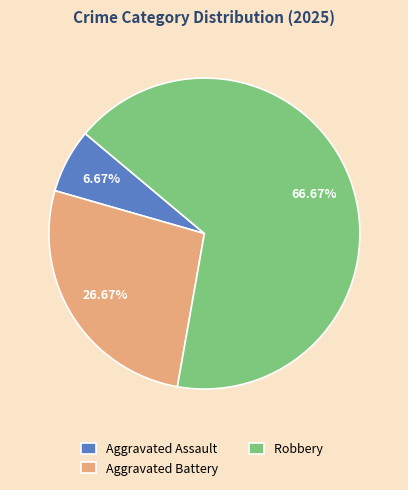

Rank the categories by value from lowest to highest.

Aggravated Assault, Aggravated Battery, Robbery